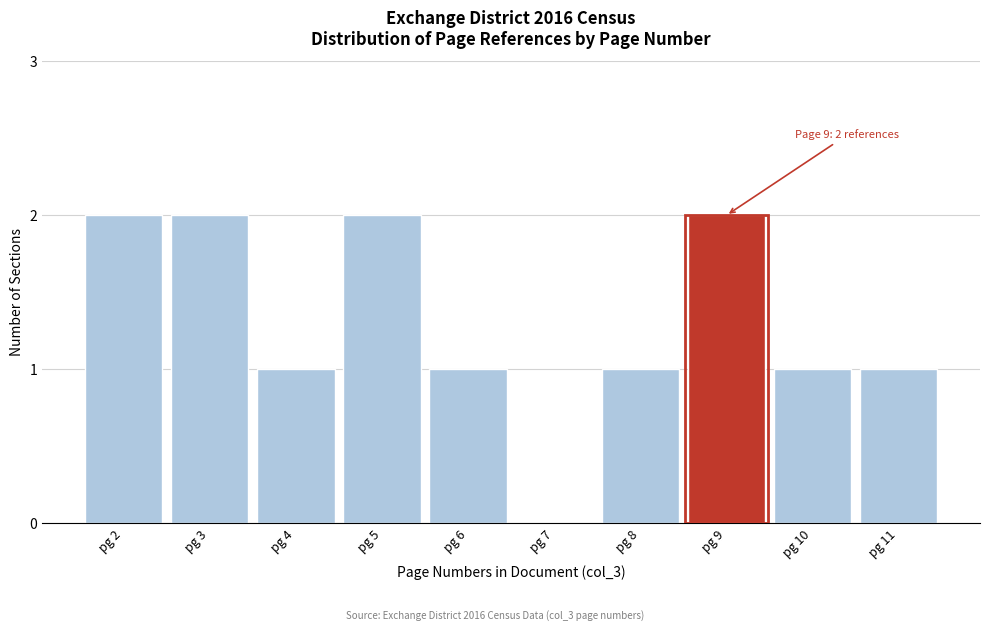

Reading left to right, list all the values displayed in this chart.

pg 2=2	pg 3=2	pg 4=1	pg 5=2	pg 6=1	pg 7=0	pg 8=1	pg 9=2	pg 10=1	pg 11=1